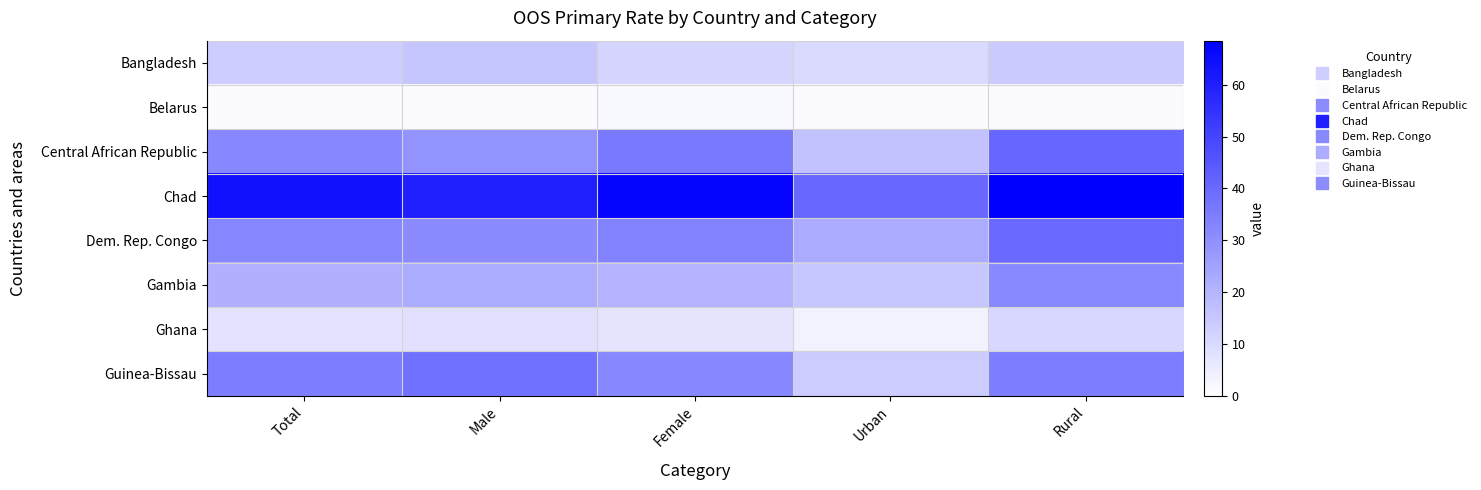

Reading left to right, extract all data points from this chart.

Bangladesh: Total=13.4	Male=15.4	Female=11.3	Urban=10.0	Rural=14.3
Belarus: Total=1.5	Male=1.2	Female=1.9	Urban=1.6	Rural=1.2
Central African Republic: Total=32.3	Male=29.0	Female=35.9	Urban=16.4	Rural=40.8
Chad: Total=63.6	Male=60.3	Female=67.0	Urban=40.6	Rural=68.5
Dem. Rep. Congo: Total=32.5	Male=31.3	Female=33.7	Urban=22.5	Rural=40.1
Gambia: Total=21.3	Male=22.4	Female=20.2	Urban=15.2	Rural=31.7
Ghana: Total=7.7	Male=8.1	Female=7.3	Urban=3.5	Rural=10.8
Guinea-Bissau: Total=35.0	Male=37.9	Female=32.3	Urban=13.9	Rural=35.0